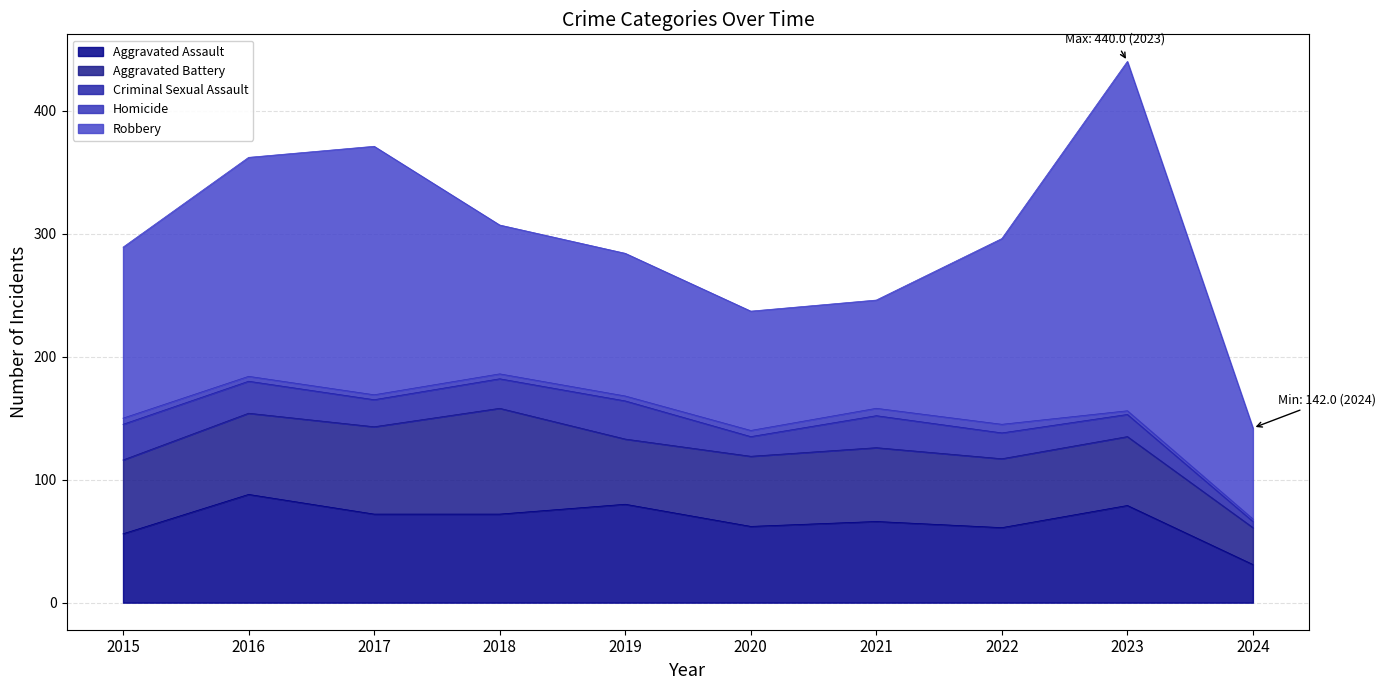

At which category is the sum across all series the highest?

2023